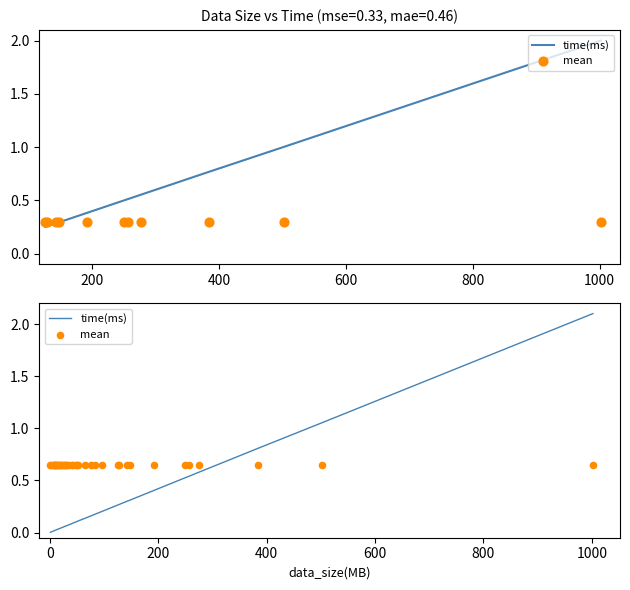

Is the value of mean at 37 greater than the value of time(ms) at 12?

Yes